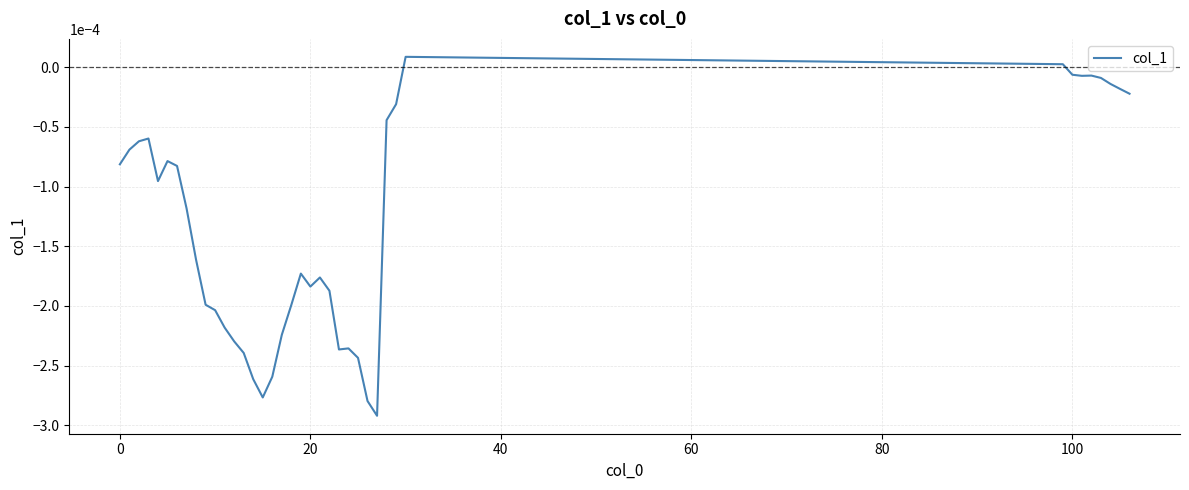

Does the chart display data point markers on the line(s)?

No